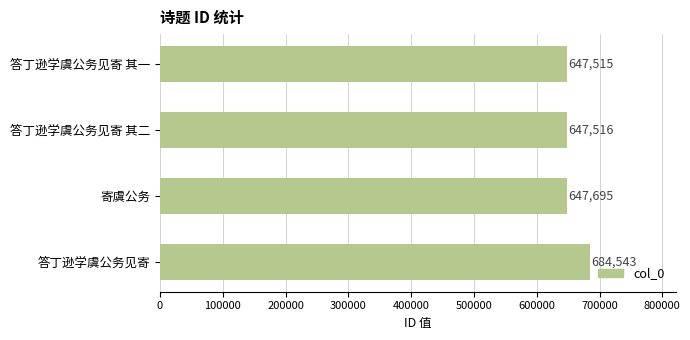

True or false: the data shows 647515 at 答丁逊学虞公务见寄 其一.

True